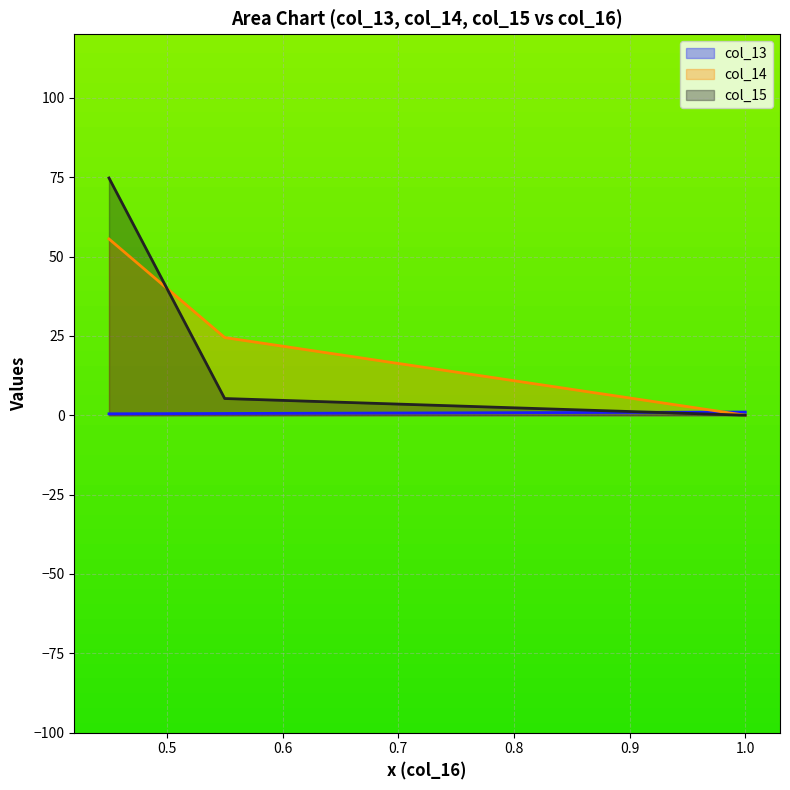

At which category does the chart reach its minimum across all series?

1.0